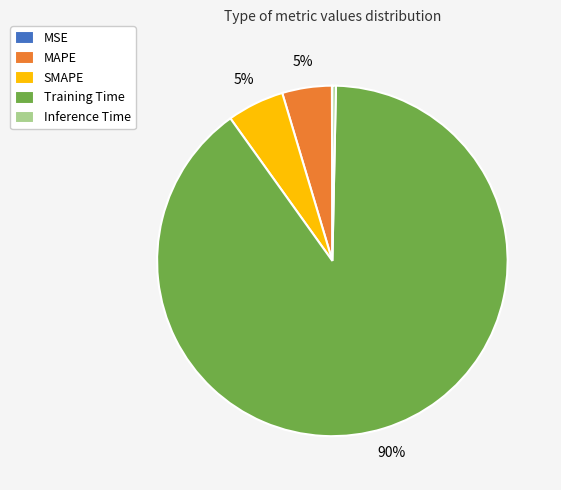

The SMAPE slice represents 5% of the pie. True or false?

True